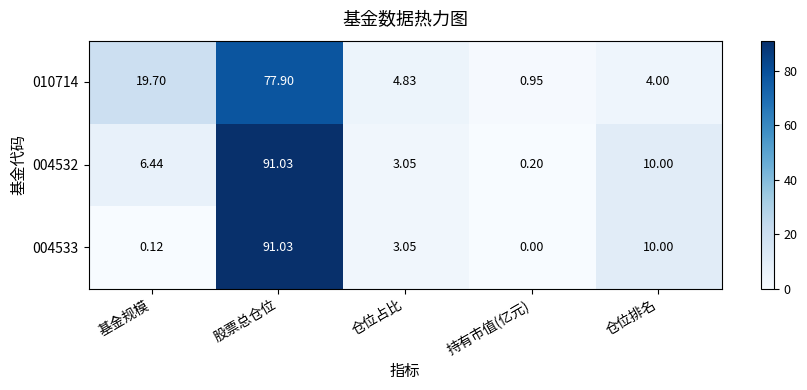

Which category has the highest value in the 004532 series?

股票总仓位